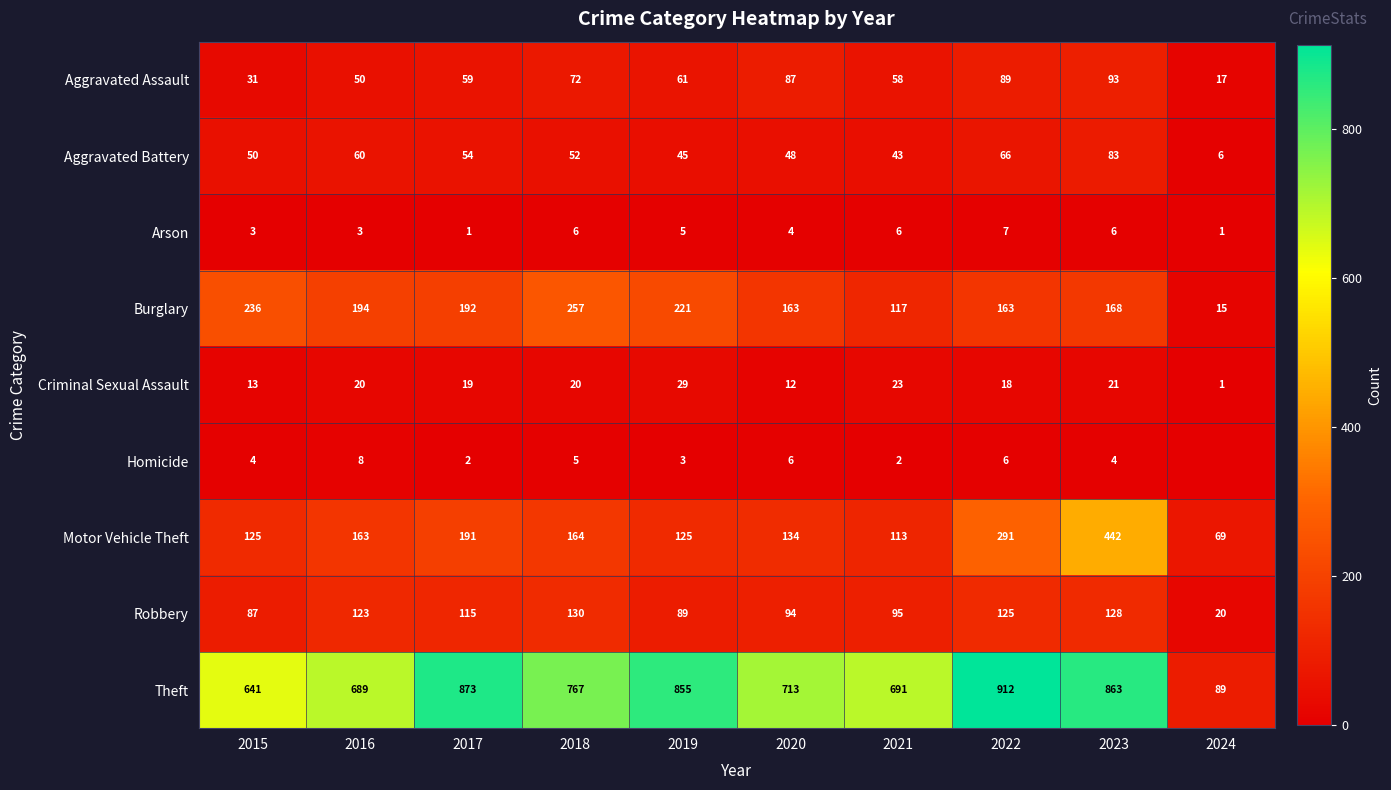

What is the spread (max minus min) of values at 2019?

852